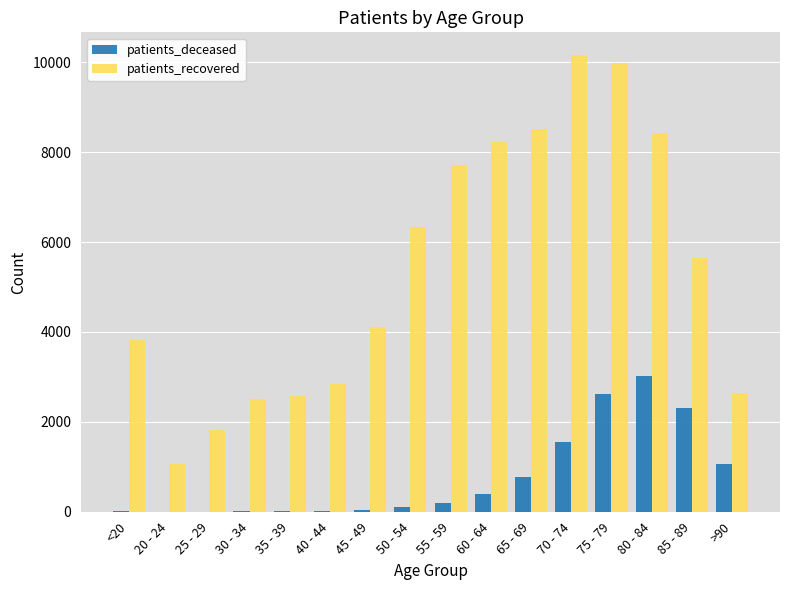

What are all the series names shown in the legend?

patients_deceased, patients_recovered